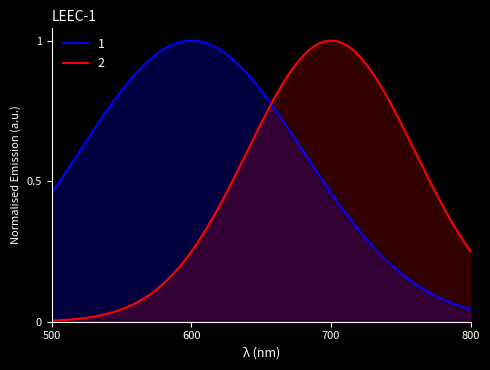

Which series has the largest range (max minus min)?

2